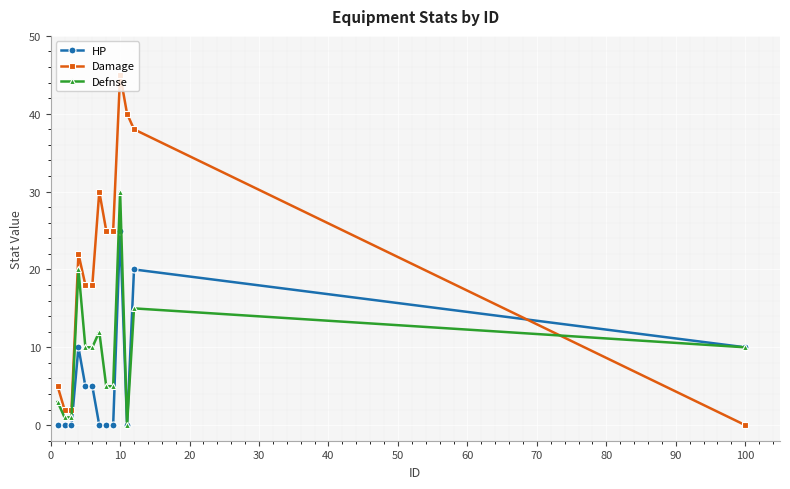

What is the difference between the maximum and minimum values in the Defnse series?

30